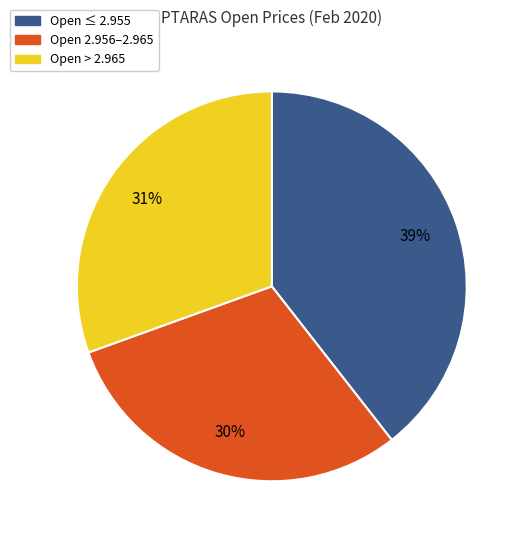

To the nearest percent, what is the difference between the Open ≤ 2.955 and Open 2.956–2.965 slice percentages?

9%